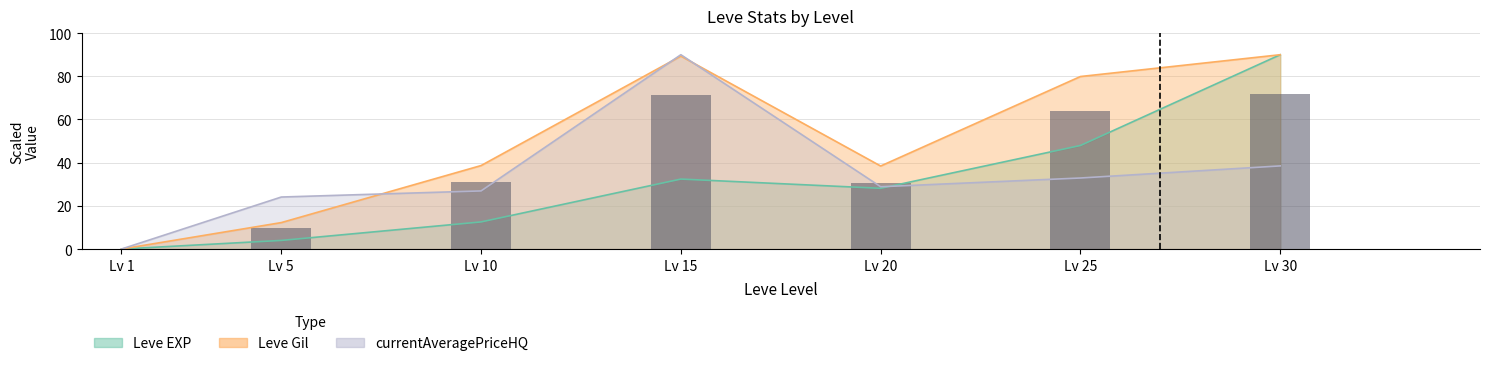

What is the difference between the second highest and minimum values?

71.5